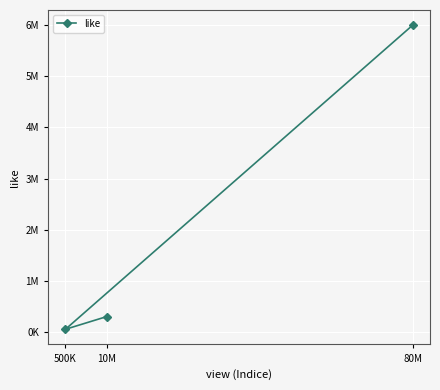

Where is the data nearest to the value 3025000?

10M